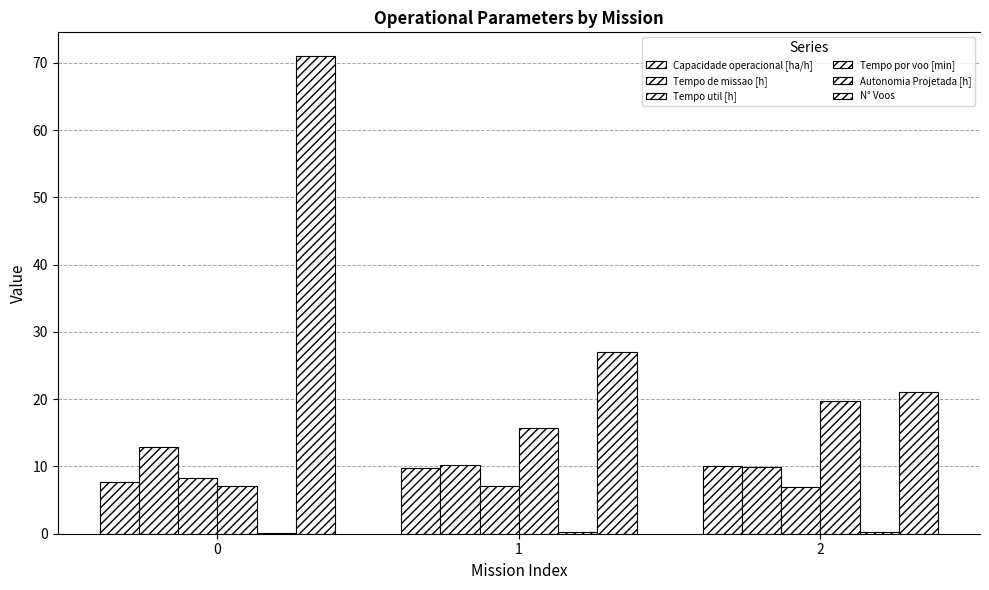

What is the total value across all series at 2?

67.9